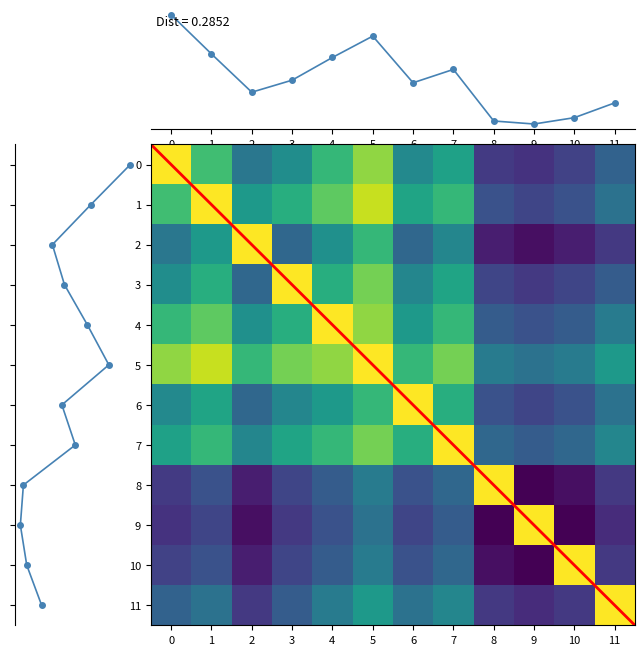

How many data points does each series have?

12